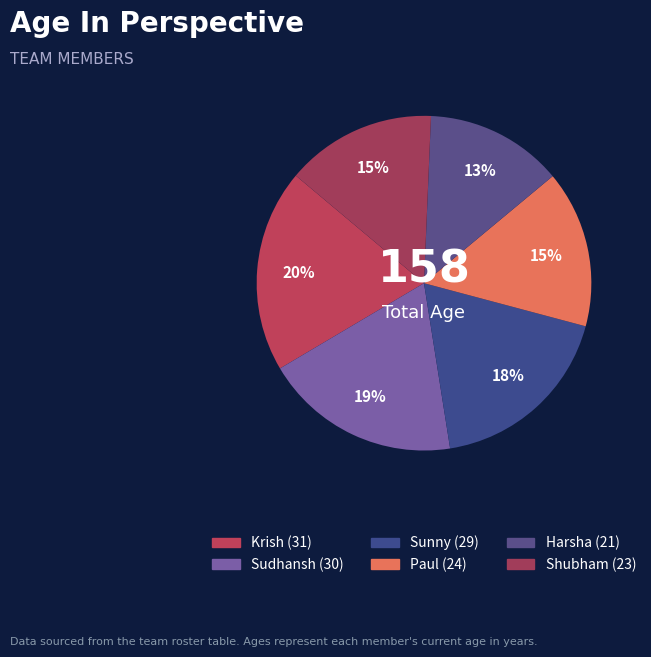

Count the number of slices in the pie.

6